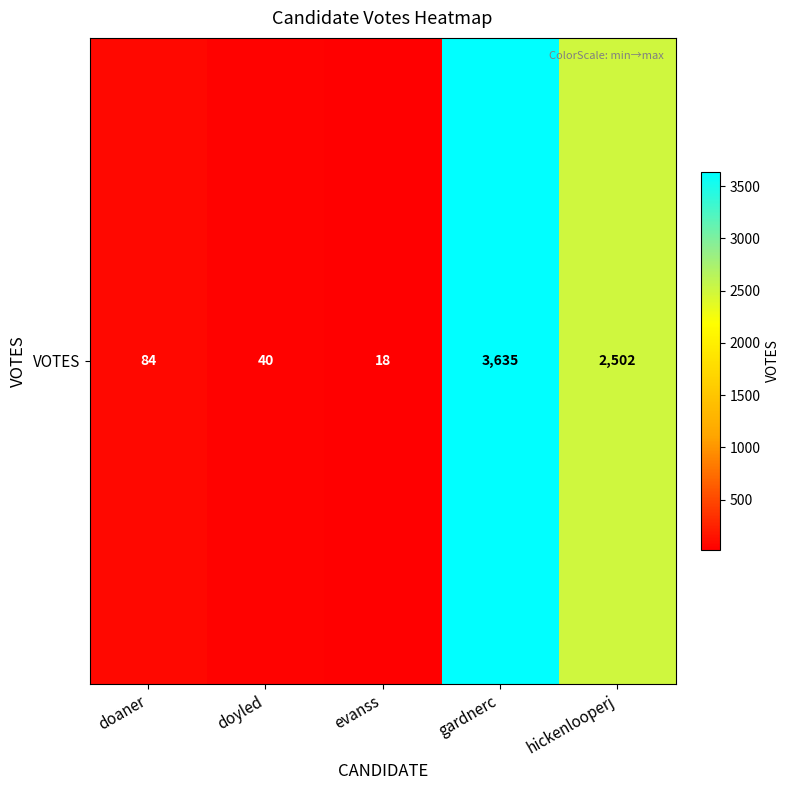

True or false: the data shows 40 at doyled.

True